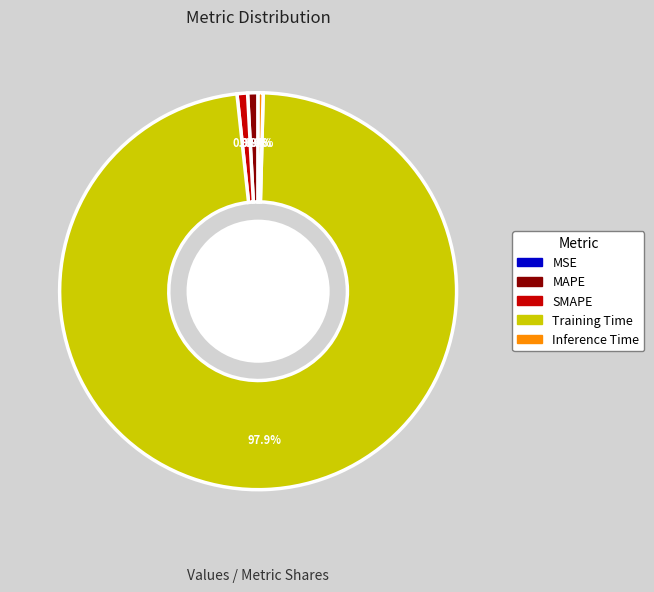

Which has a higher value, Training Time or SMAPE?

Training Time